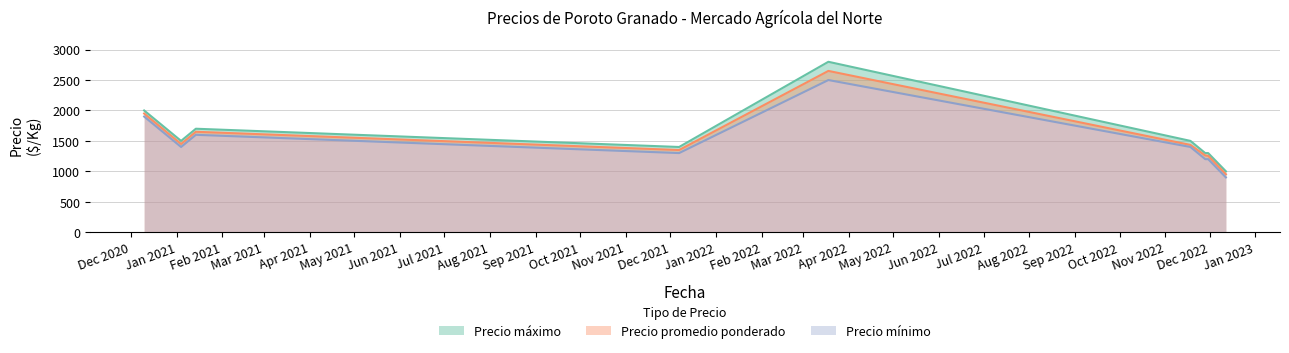

True or false: Precio mínimo has a value of 1200 at 2022-11-30.

True